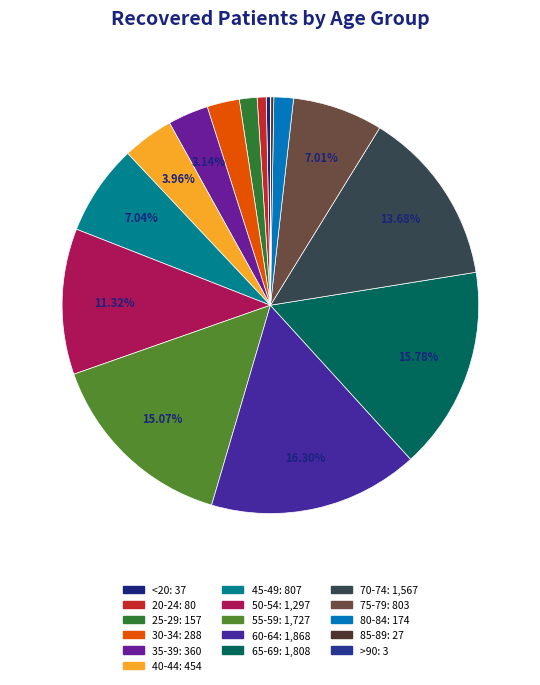

To the nearest percent, what is the difference between the largest and smallest slice percentages?

16%